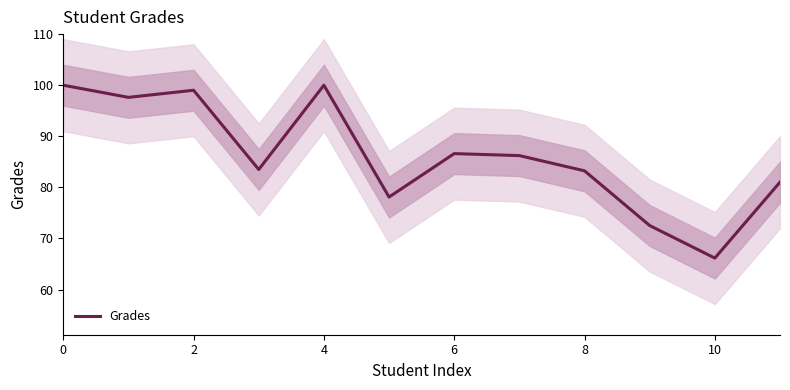

True or false: the data shows 100.0 at 0.

True